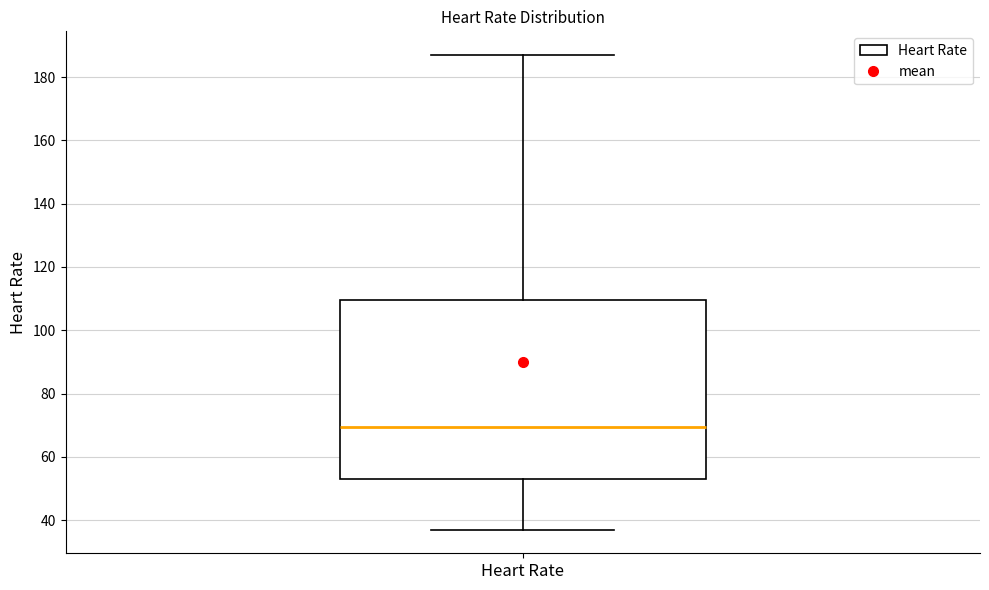

Where does the lower whisker of the box for Heart Rate end on the y-axis? The values are not printed on the chart, so give them approximately, as read against the axis.

38